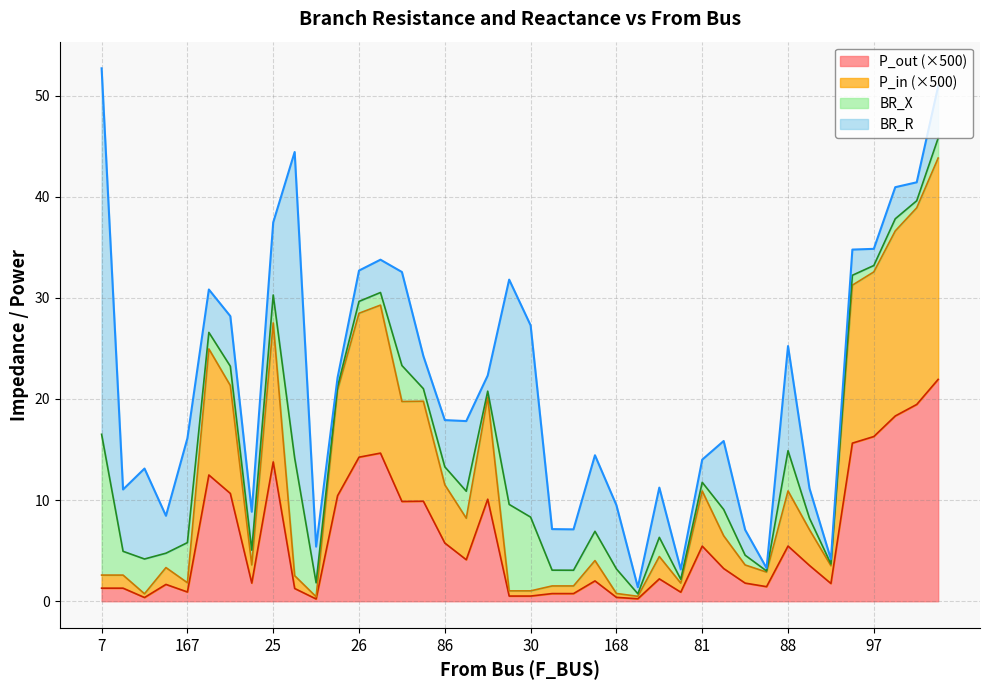

What is the label of the 18th point from the right?

32